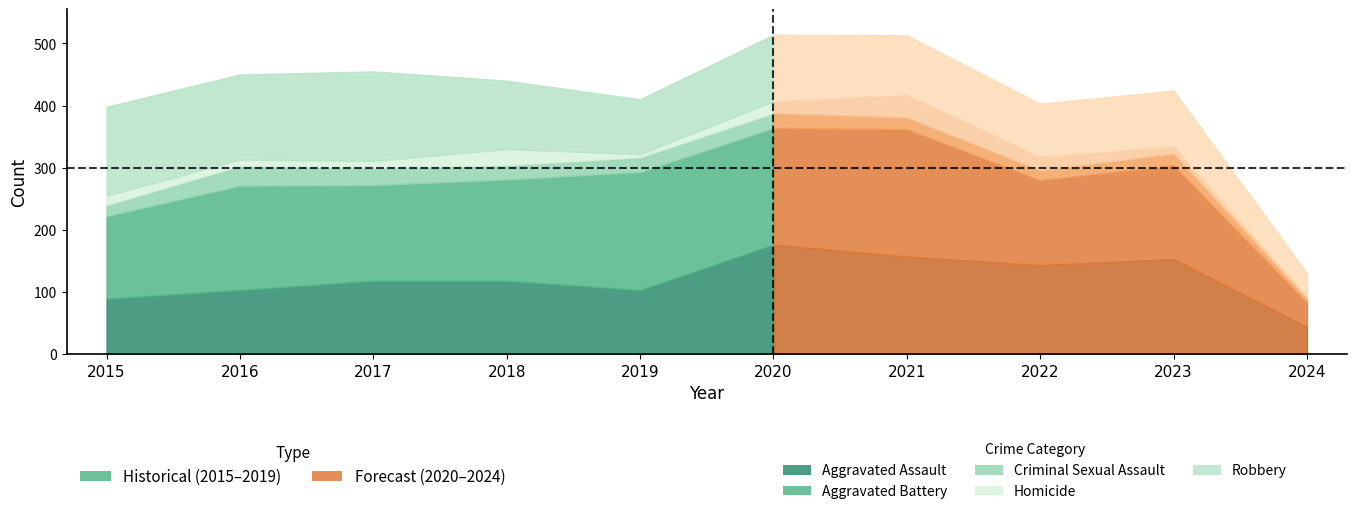

At which label is Aggravated Assault closest to 110?

2016